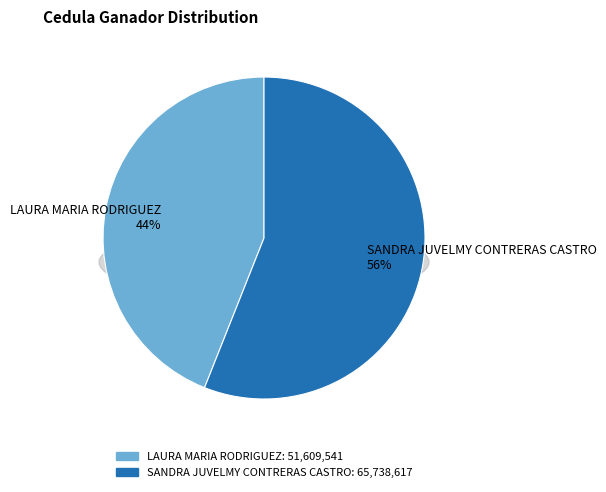

How many segments does this pie chart have?

2